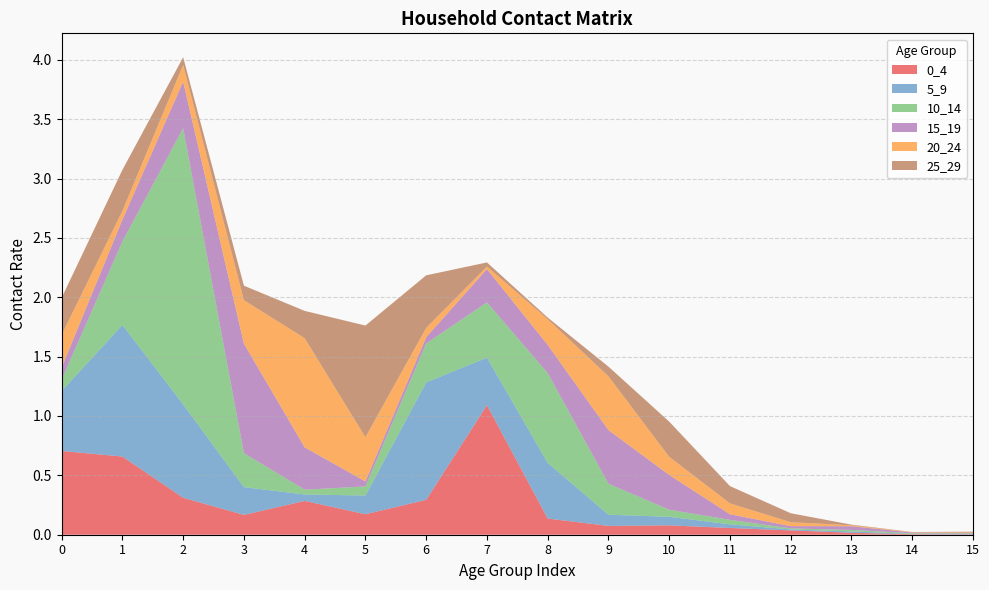

Reading left to right, extract all data points from this chart.

0_4: 0=0.7	1=0.7	2=0.3	3=0.2	4=0.3	5=0.2	6=0.3	7=1.1	8=0.1	9=0.1	10=0.1	11=0.1	12=0.0	13=0.0	14=0.0	15=0.0
5_9: 0=0.5	1=1.1	2=0.8	3=0.2	4=0.1	5=0.2	6=1.0	7=0.4	8=0.5	9=0.1	10=0.1	11=0.0	12=0.0	13=0.0	14=0.0	15=0.0
10_14: 0=0.1	1=0.7	2=2.3	3=0.3	4=0.0	5=0.1	6=0.3	7=0.5	8=0.8	9=0.3	10=0.1	11=0.0	12=0.0	13=0.0	14=0.0	15=0.0
15_19: 0=0.1	1=0.2	2=0.4	3=0.9	4=0.4	5=0.0	6=0.1	7=0.3	8=0.2	9=0.5	10=0.3	11=0.0	12=0.0	13=0.0	14=0.0	15=0.0
20_24: 0=0.3	1=0.1	2=0.1	3=0.4	4=0.9	5=0.4	6=0.1	7=0.0	8=0.2	9=0.5	10=0.2	11=0.1	12=0.0	13=0.0	14=0.0	15=0.0
25_29: 0=0.3	1=0.3	2=0.1	3=0.1	4=0.2	5=0.9	6=0.4	7=0.0	8=0.0	9=0.1	10=0.3	11=0.1	12=0.1	13=0.0	14=0.0	15=0.0